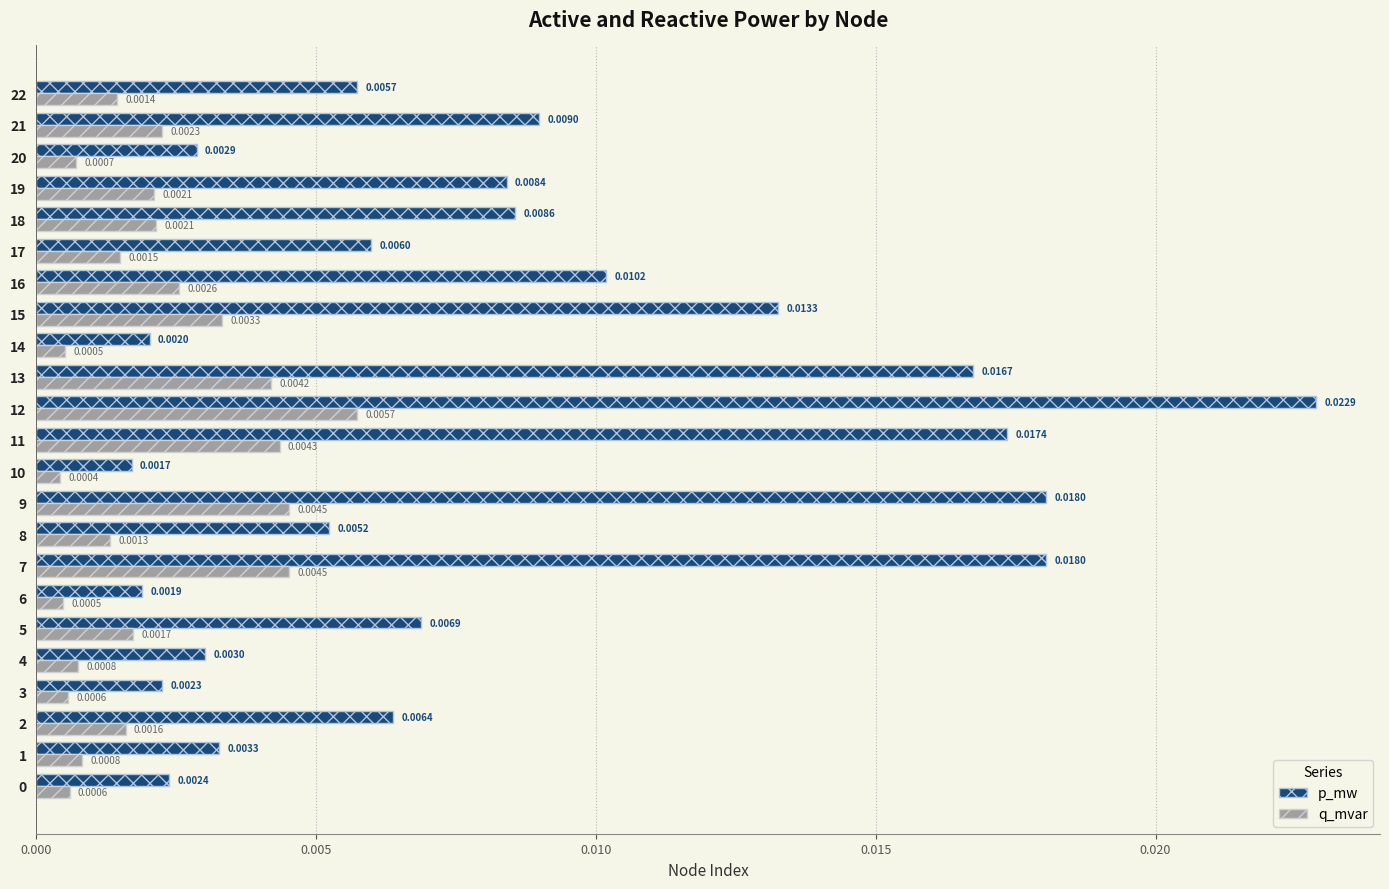

Which series has the largest range (max minus min)?

p_mw